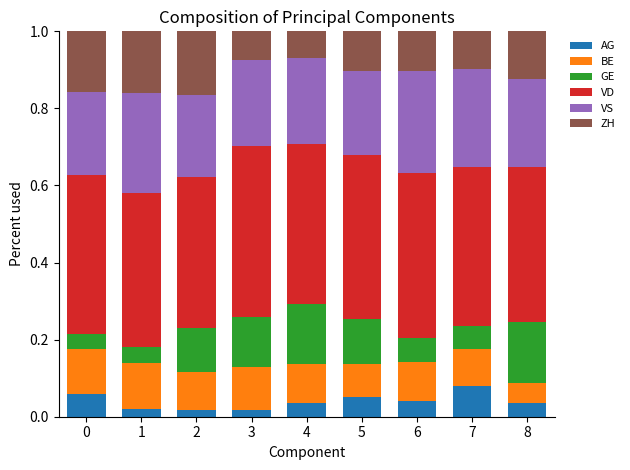

Does the chart contain stacked bars?

Yes